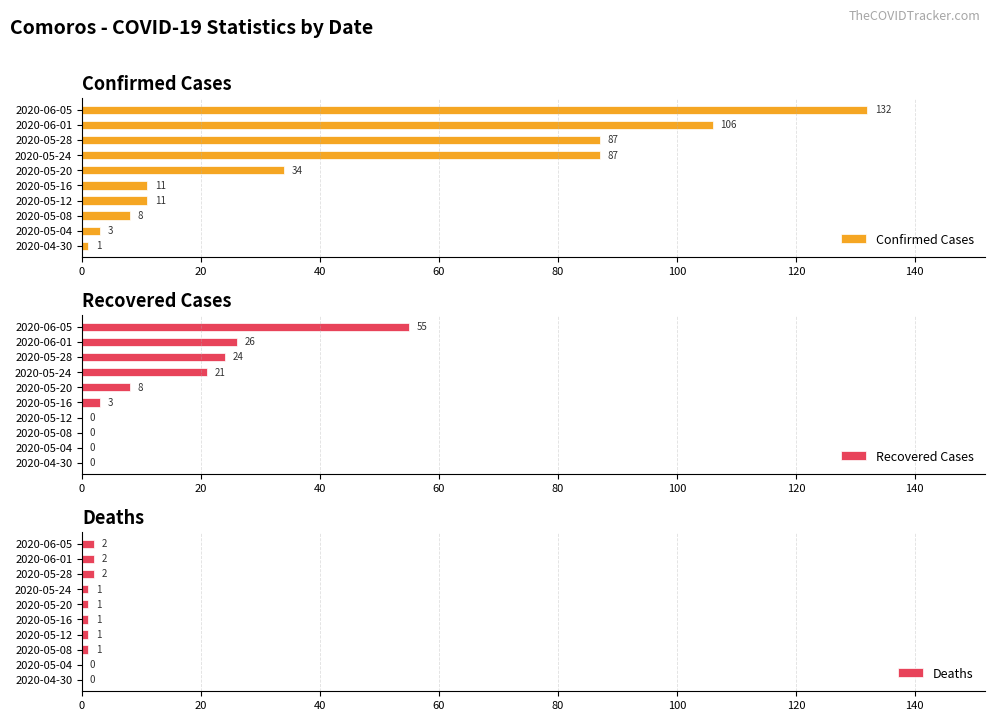

The Confirmed Cases series shows 87 at 2020-05-24. True or false?

True